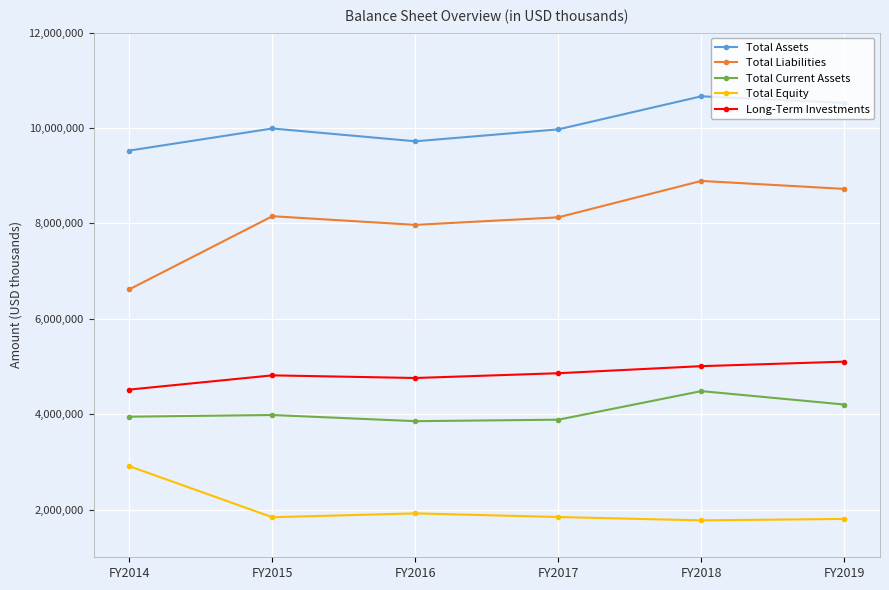

At which label does Total Current Assets reach its peak?

FY2018